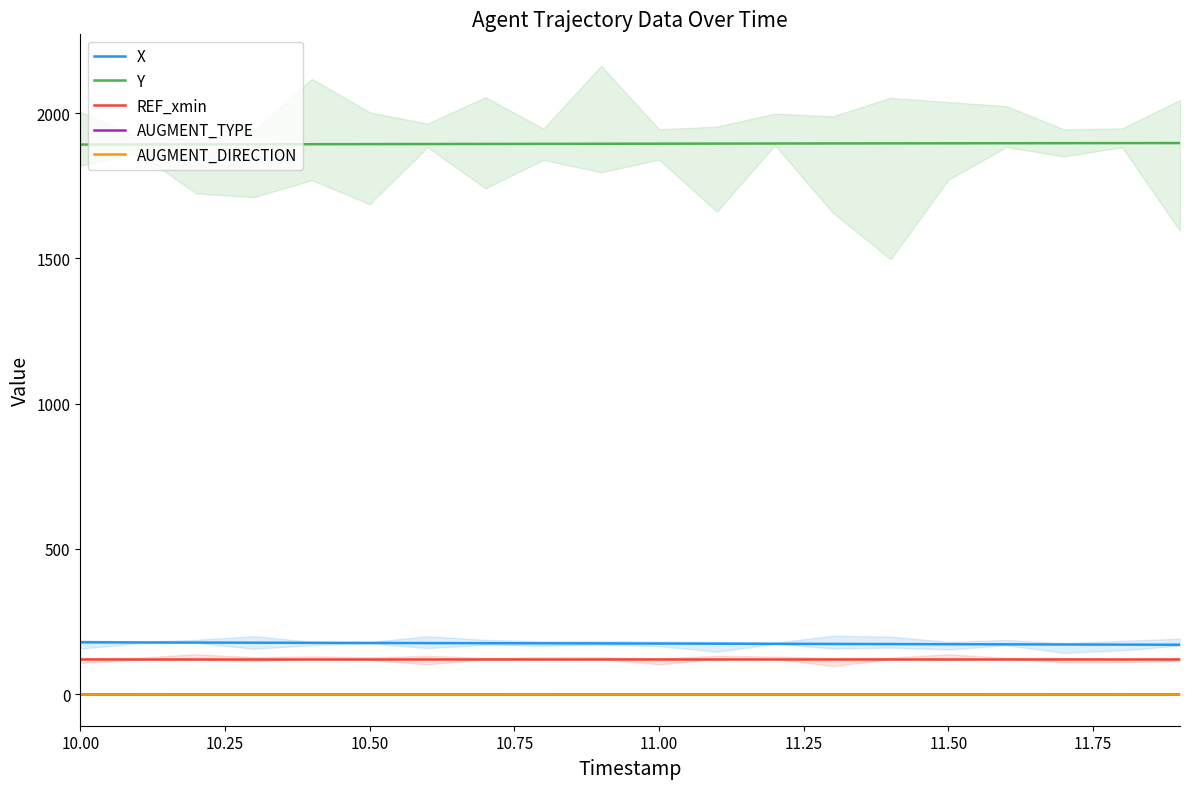

The X series shows 113.1 at 10.75. True or false?

False